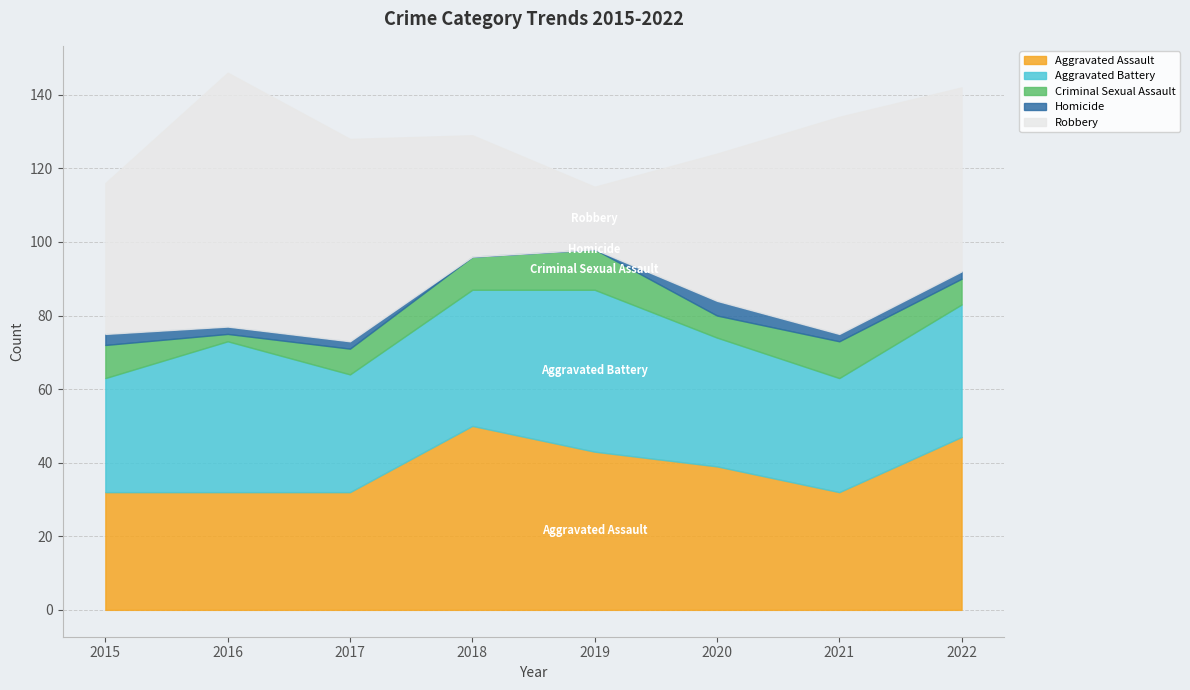

How many interior local valleys does the Aggravated Assault series have?

1